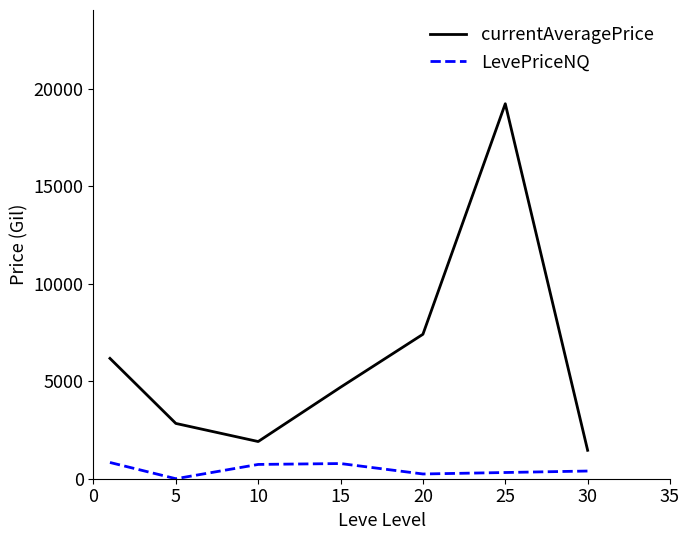

What is the average value of the LevePriceNQ series?

471.4